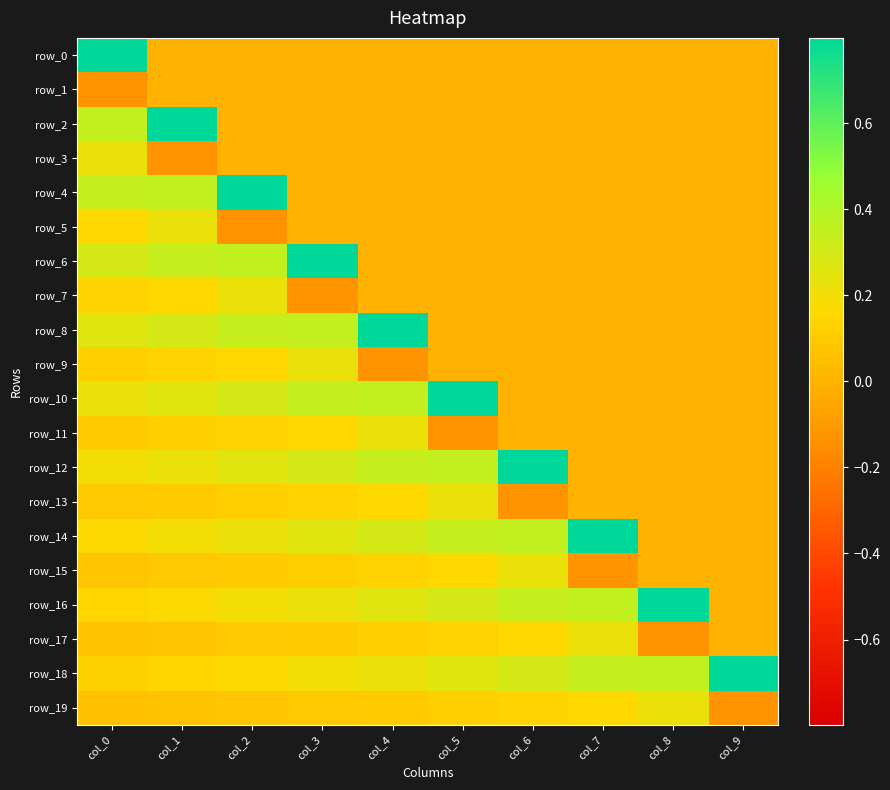

Is it true that row_1 equals 0.0 at col_6?

True